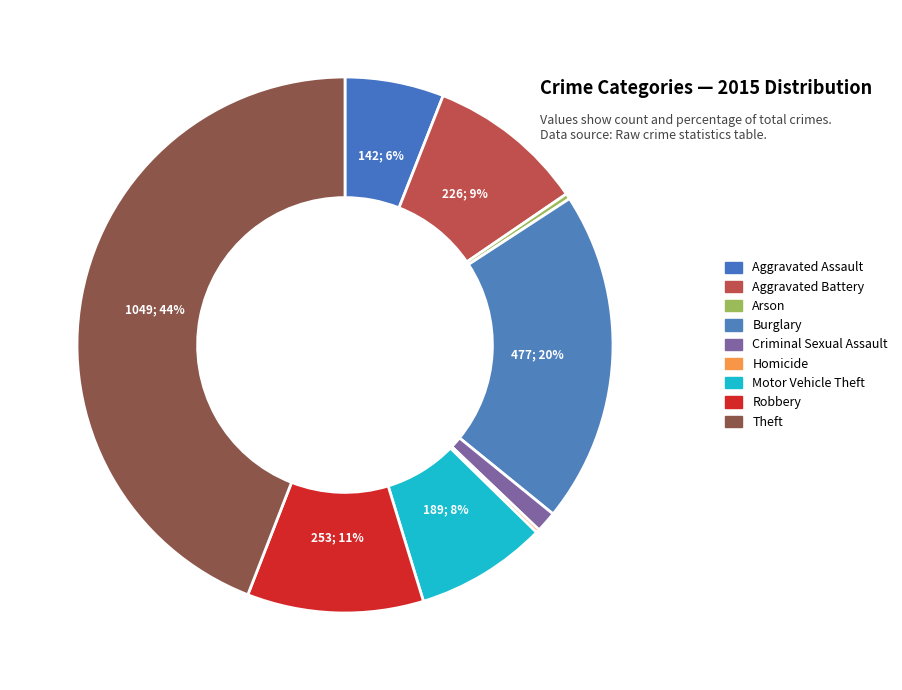

True or false: Aggravated Battery accounts for 9% of the total.

True